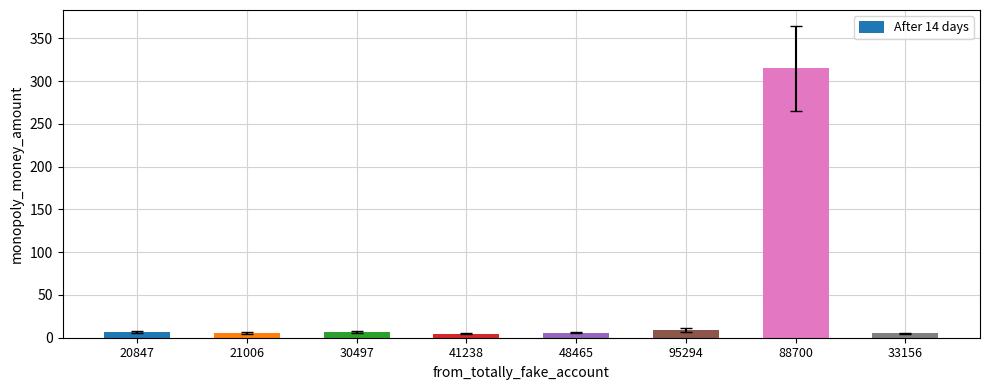

Reading left to right, what are all the values shown in this chart?

6.5	5.5	6.5	4.5	6.0	9.0	315.0	5.0